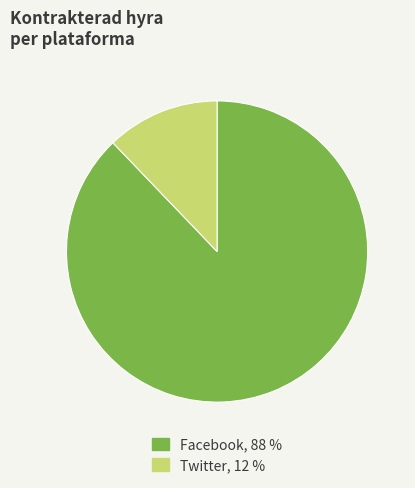

How many segments does this pie chart have?

2